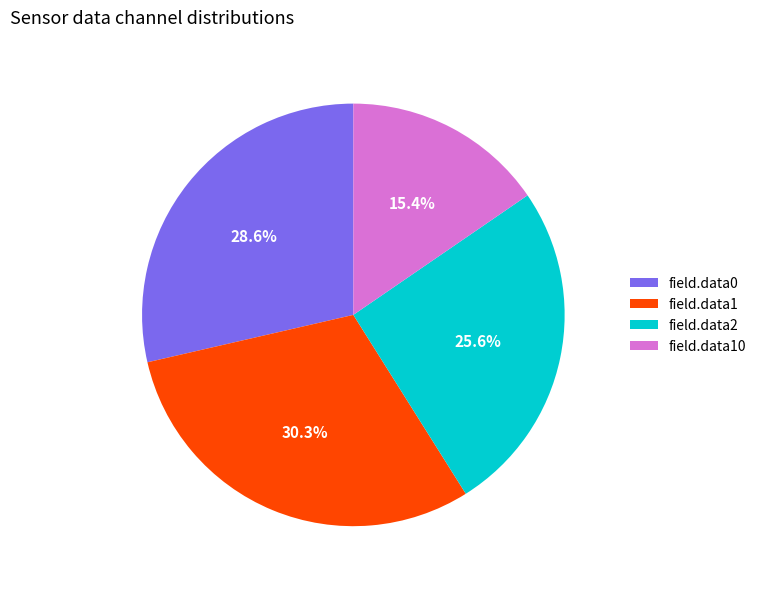

To the nearest percent, what is the difference between the largest and smallest slice percentages?

15%